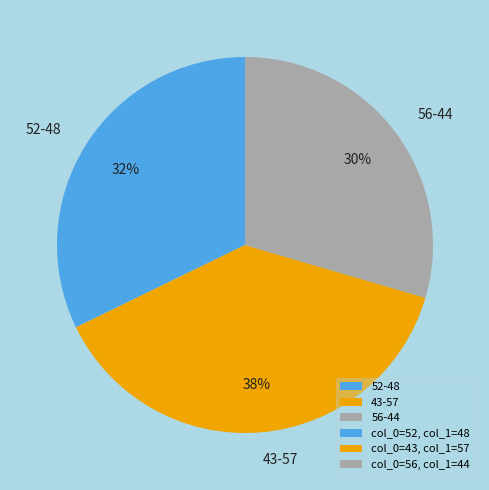

Combined, do 52-48 and 56-44 account for over 50%?

Yes